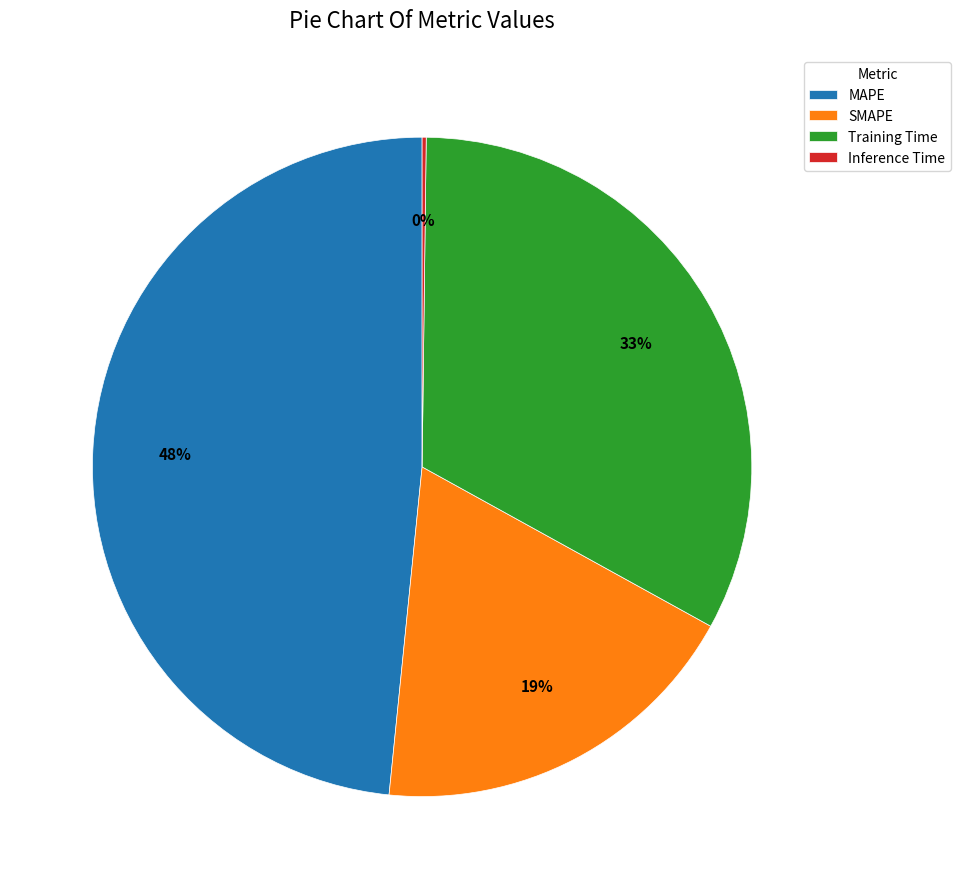

True or false: Training Time accounts for 33% of the total.

True